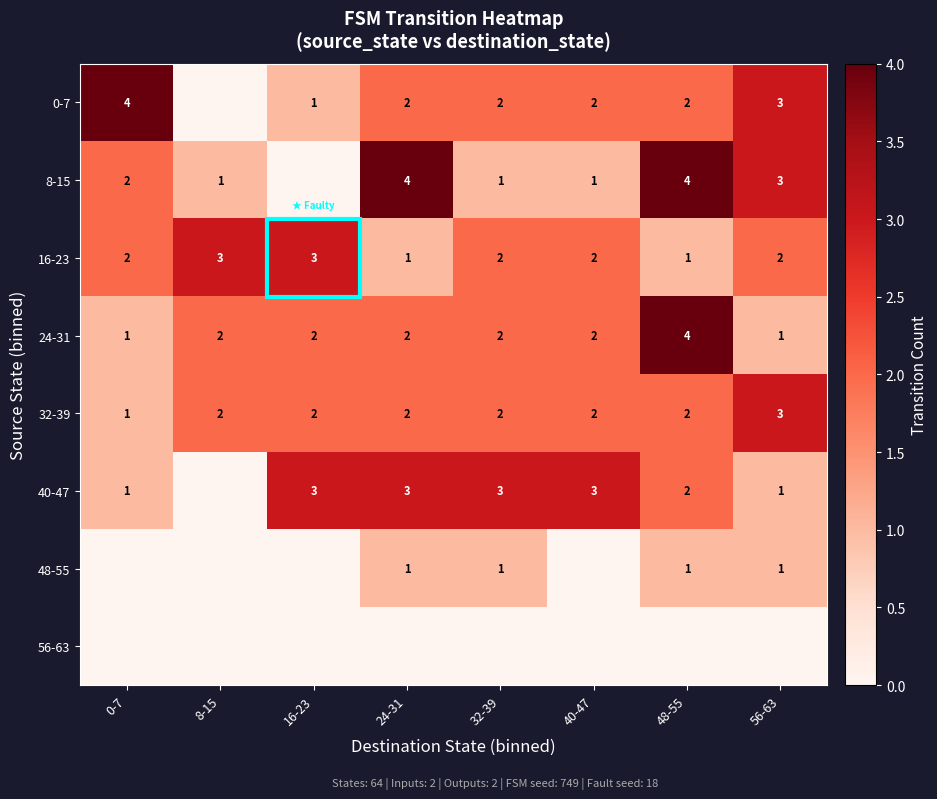

How many data points in 32-39 are less than 2?

1